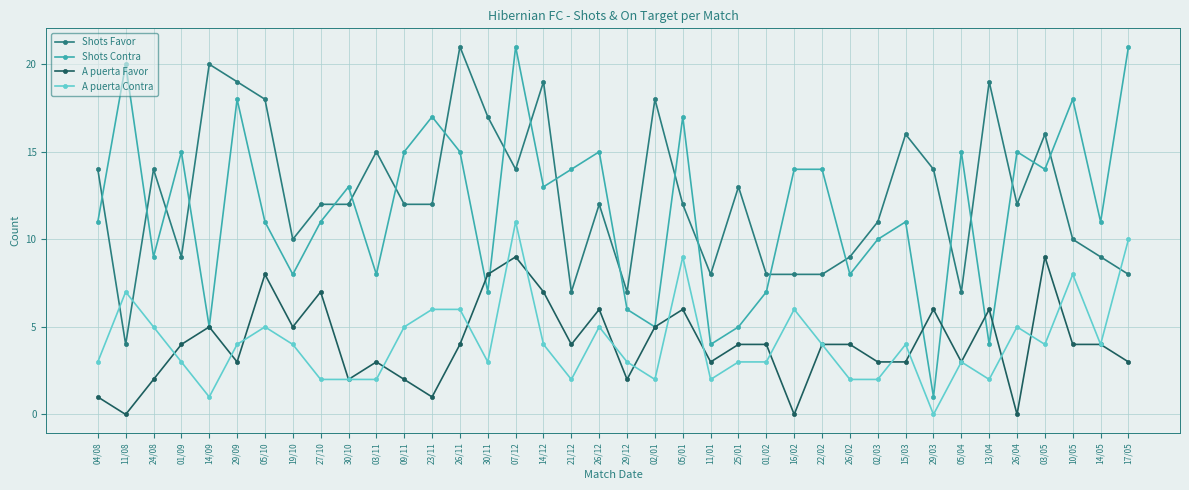

What is the sum of the A puerta Favor values at 19/10 and 21/12?

9